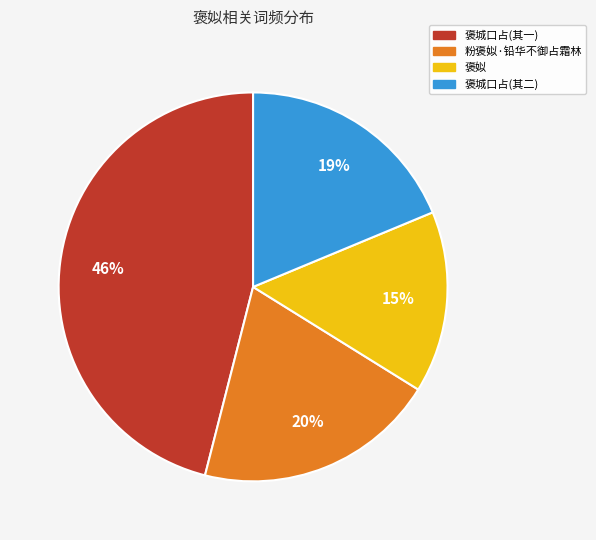

How many slices are in this pie chart?

4